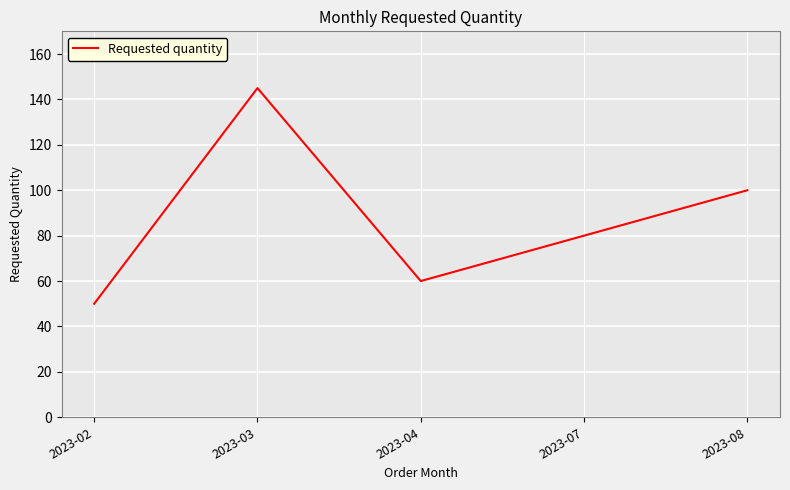

Read the value at 2023-04, to the nearest 10.

60